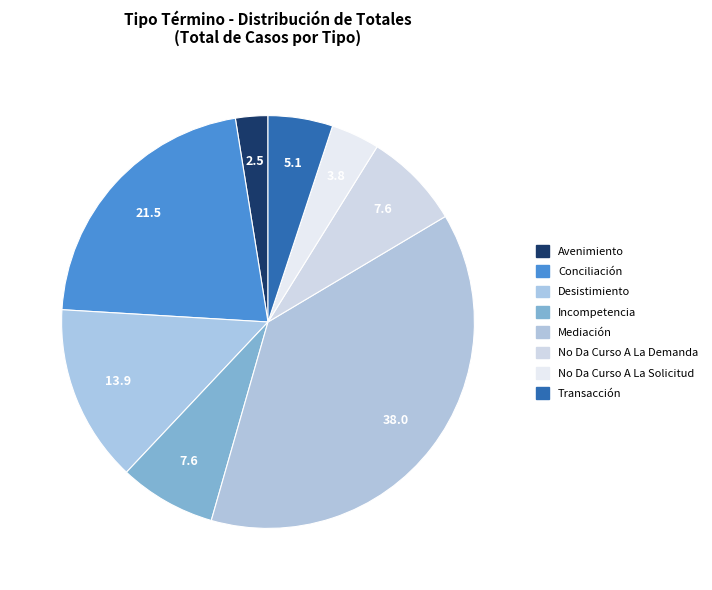

How many segments does this pie chart have?

8